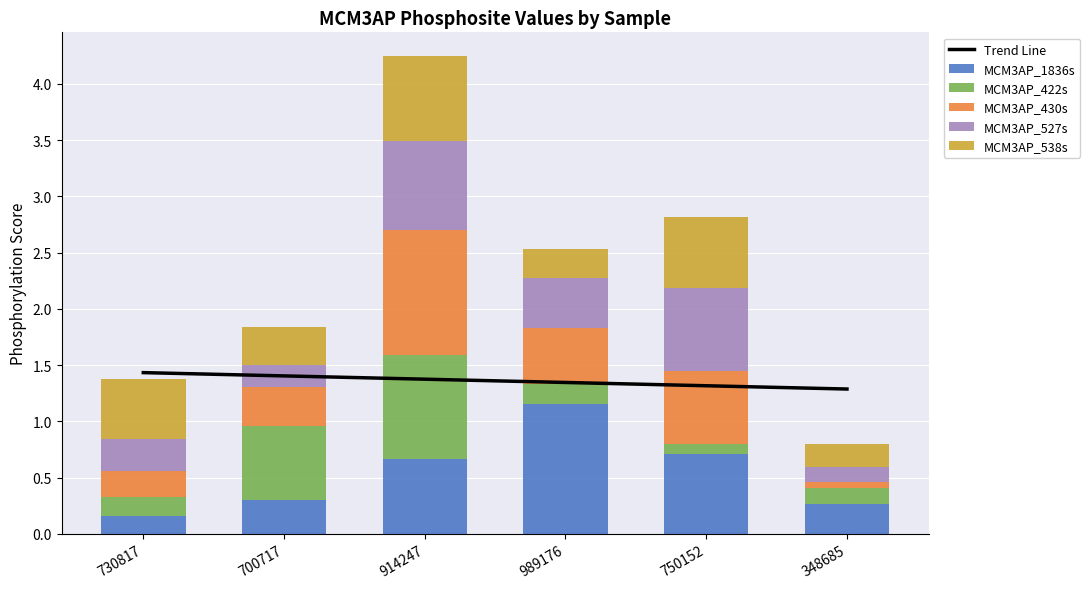

Which has a higher value, 700717 or 914247?

700717